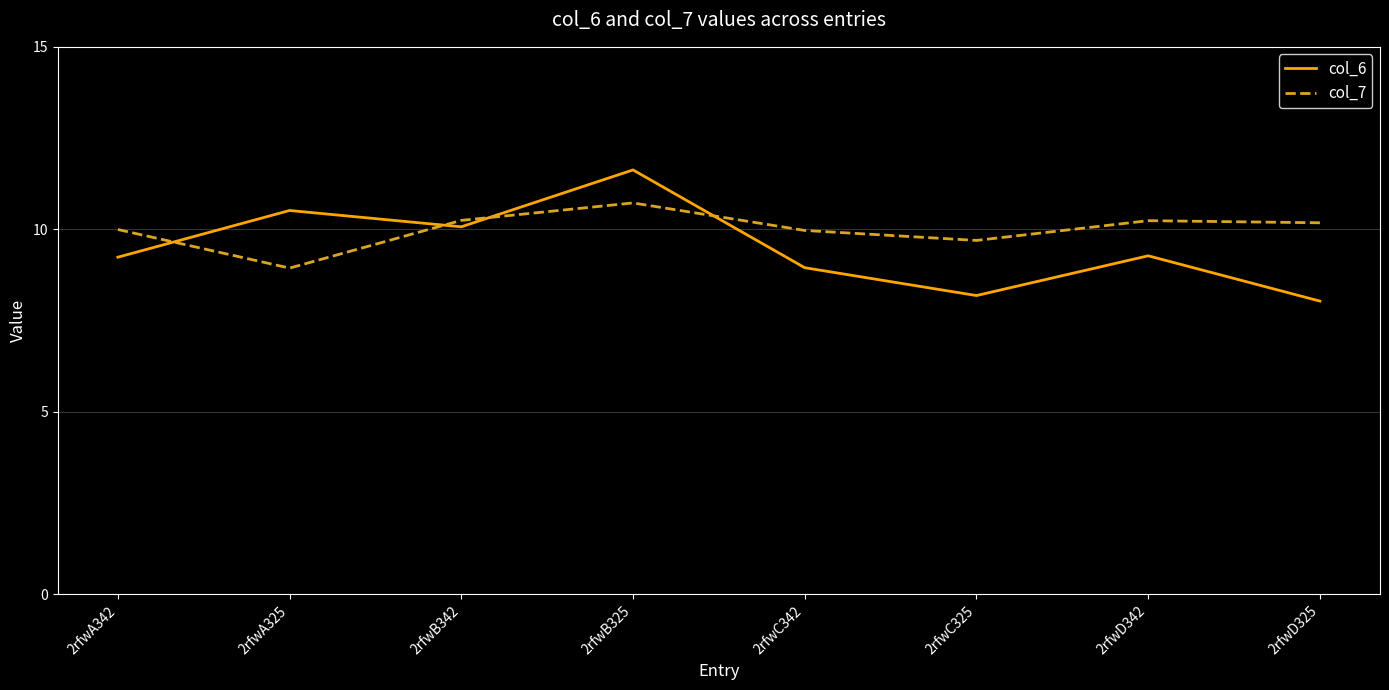

Between which two adjacent categories do col_7 and col_6 first intersect?

2rfwA342 and 2rfwA325